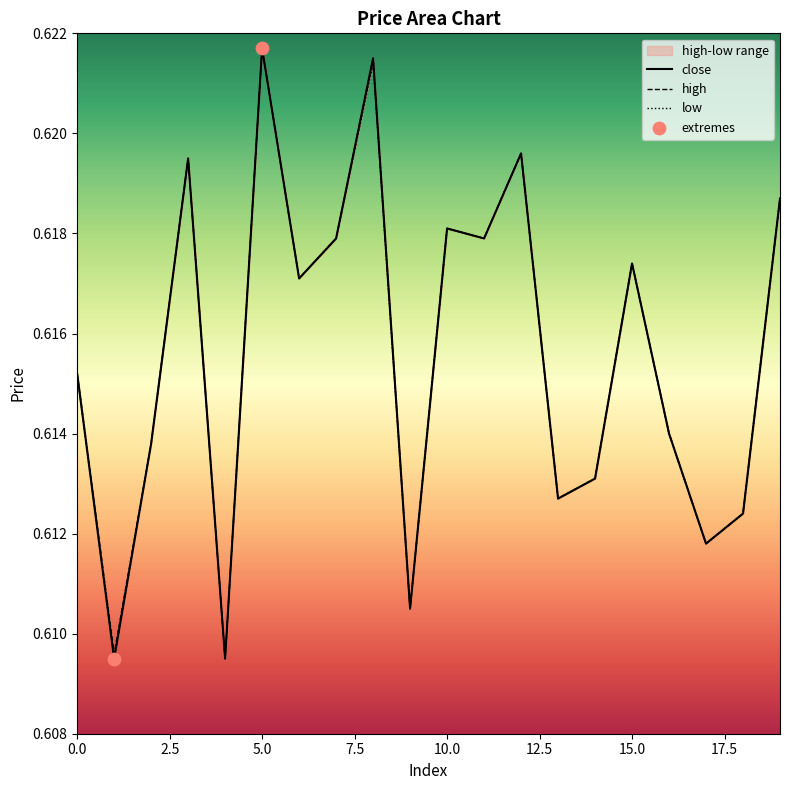

What are all the series names shown in the legend?

close, high, low